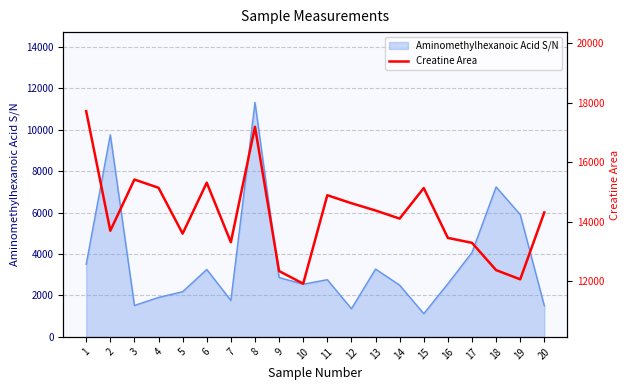

Rank the categories by value from highest to lowest.

1, 8, 3, 6, 4, 15, 11, 12, 13, 20, 14, 2, 5, 16, 7, 17, 18, 9, 19, 10